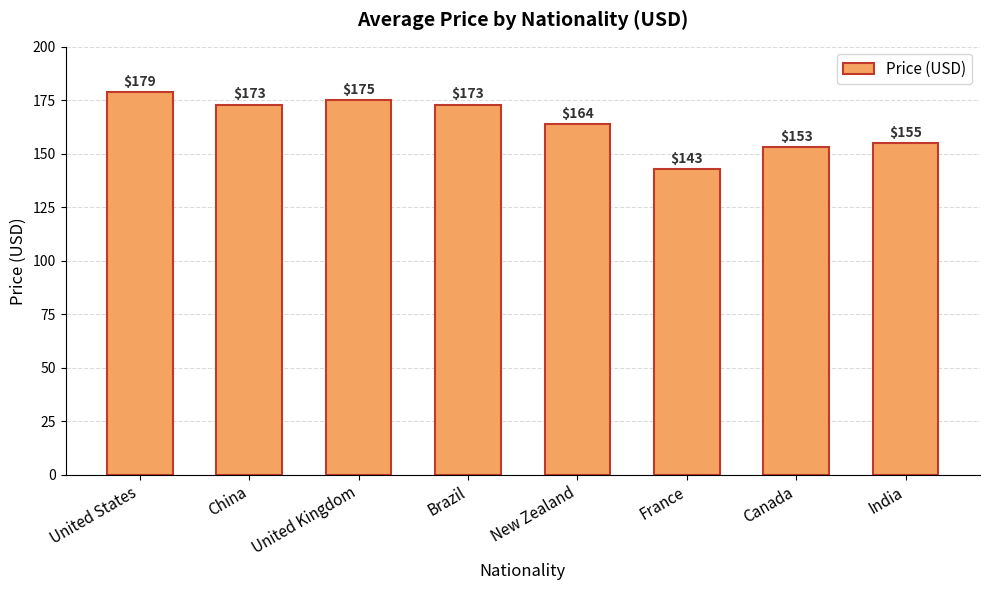

What is the ratio of the value at New Zealand to the value at United Kingdom?

0.9